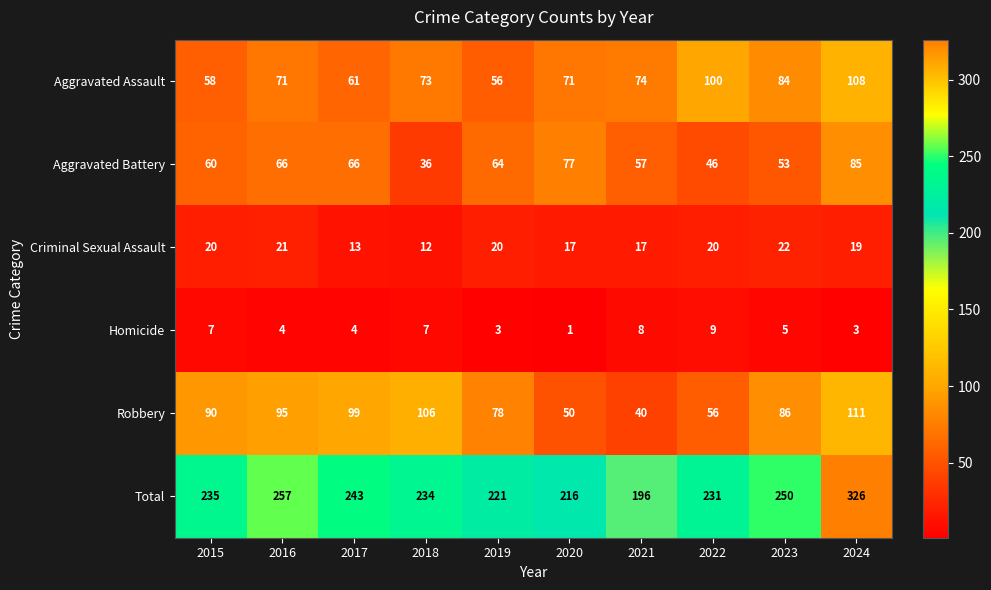

What is the spread (max minus min) of values at 2022?

222